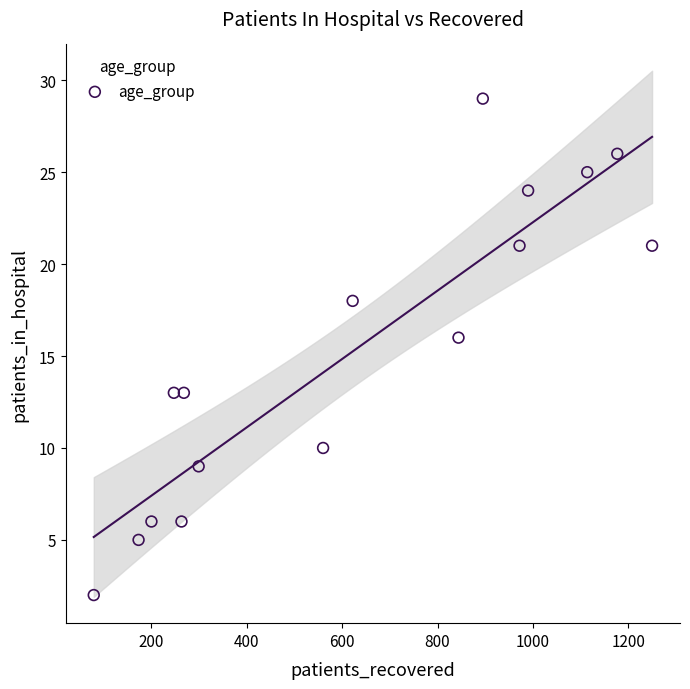

What Y value in the scatter plot is closest to 15?

16